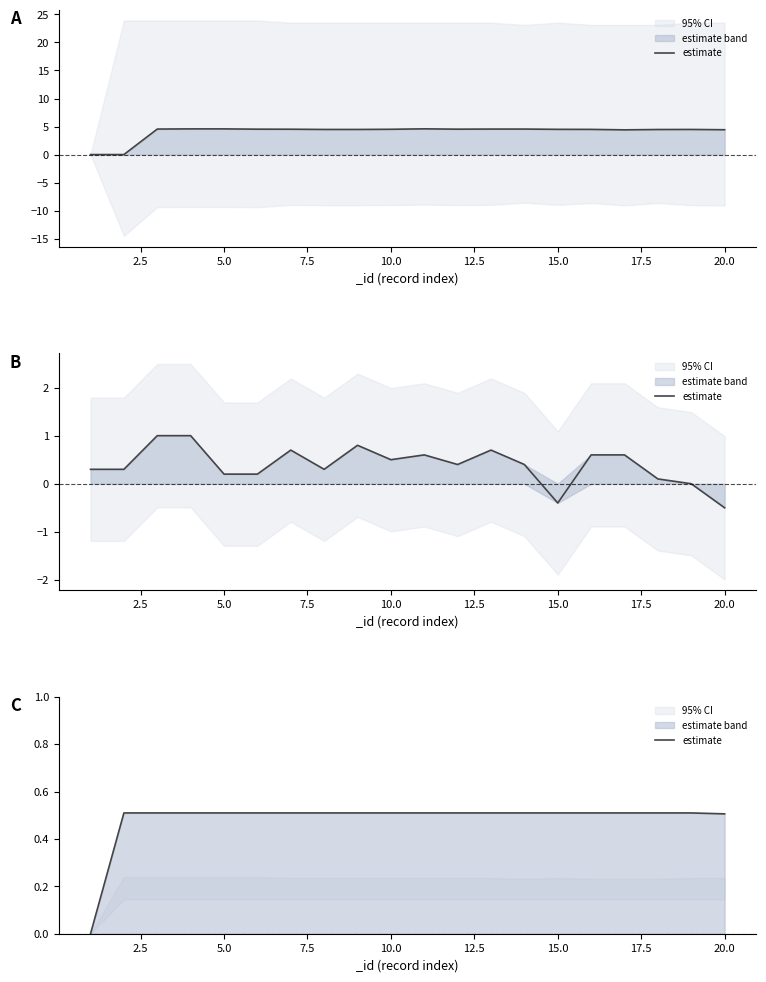

How many lines are shown in the chart?

1